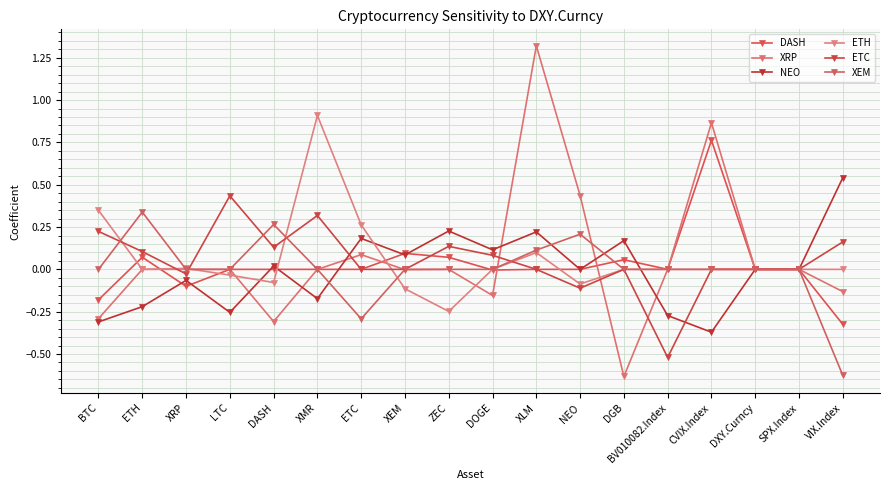

Where does the NEO series first go above 0?

DASH